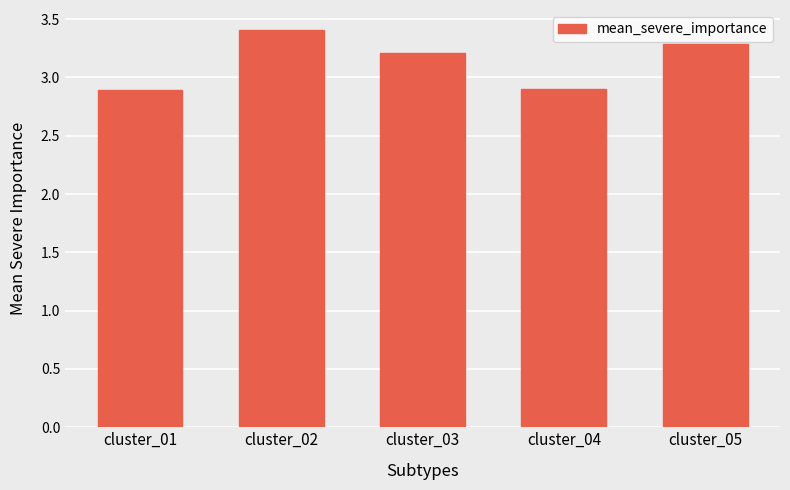

The chart shows a value of 2.9 at cluster_01. True or false?

True